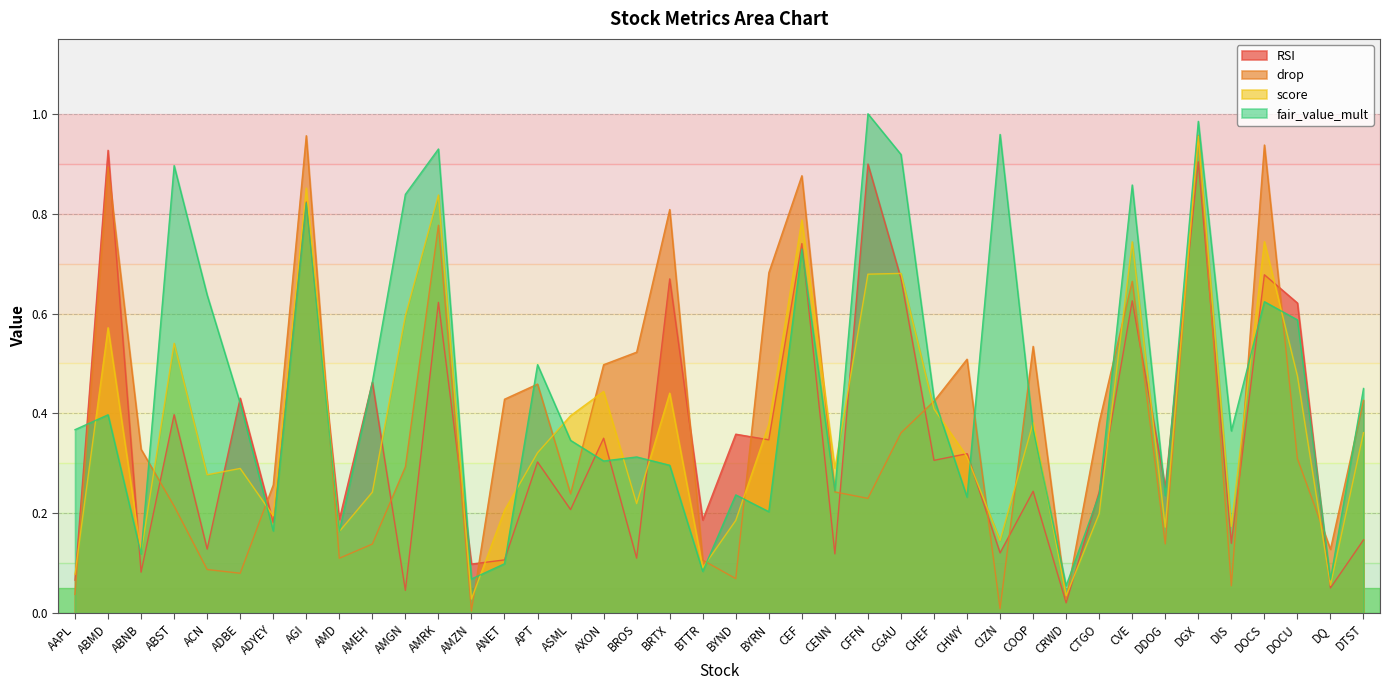

List the labels in order of fair_value_mult value, largest first.

CFFN, DGX, CIZN, AMRK, CGAU, ABST, CVE, AMGN, AGI, CEF, ACN, DOCS, DOCU, APT, AMEH, DTST, CHEF, ADBE, ABMD, COOP, AAPL, DIS, ASML, BROS, AXON, BRTX, CENN, CTGO, BYND, DDOG, CHWY, BYRN, ADYEY, AMD, ABNB, ANET, BTTR, AMZN, DQ, CRWD